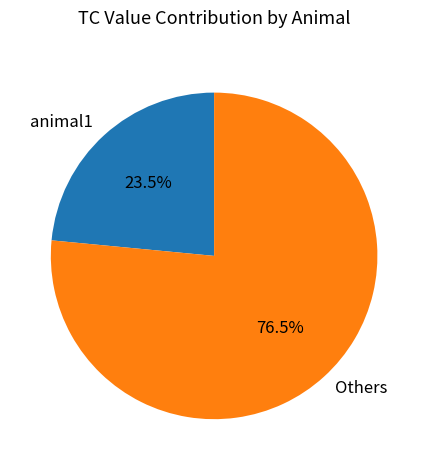

What percentage is NOT represented by animal1?

76.5%